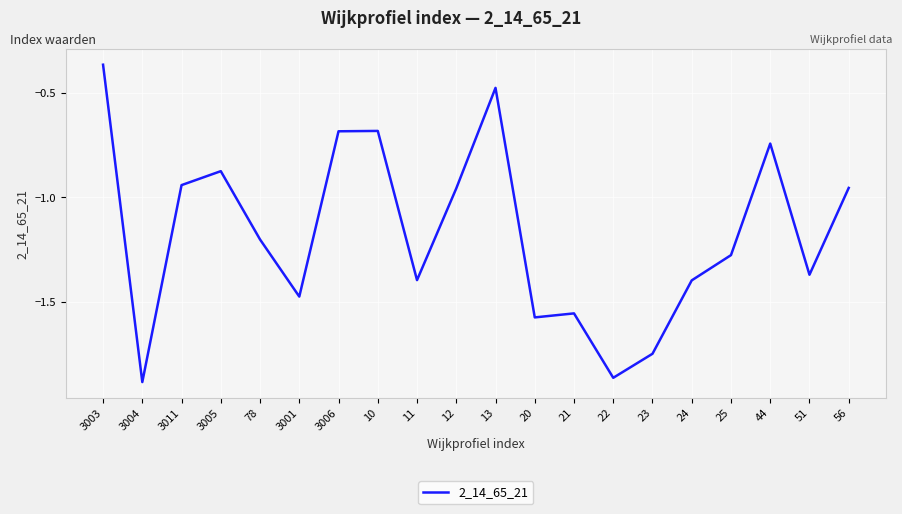

Which label corresponds to the largest value in the chart?

3003